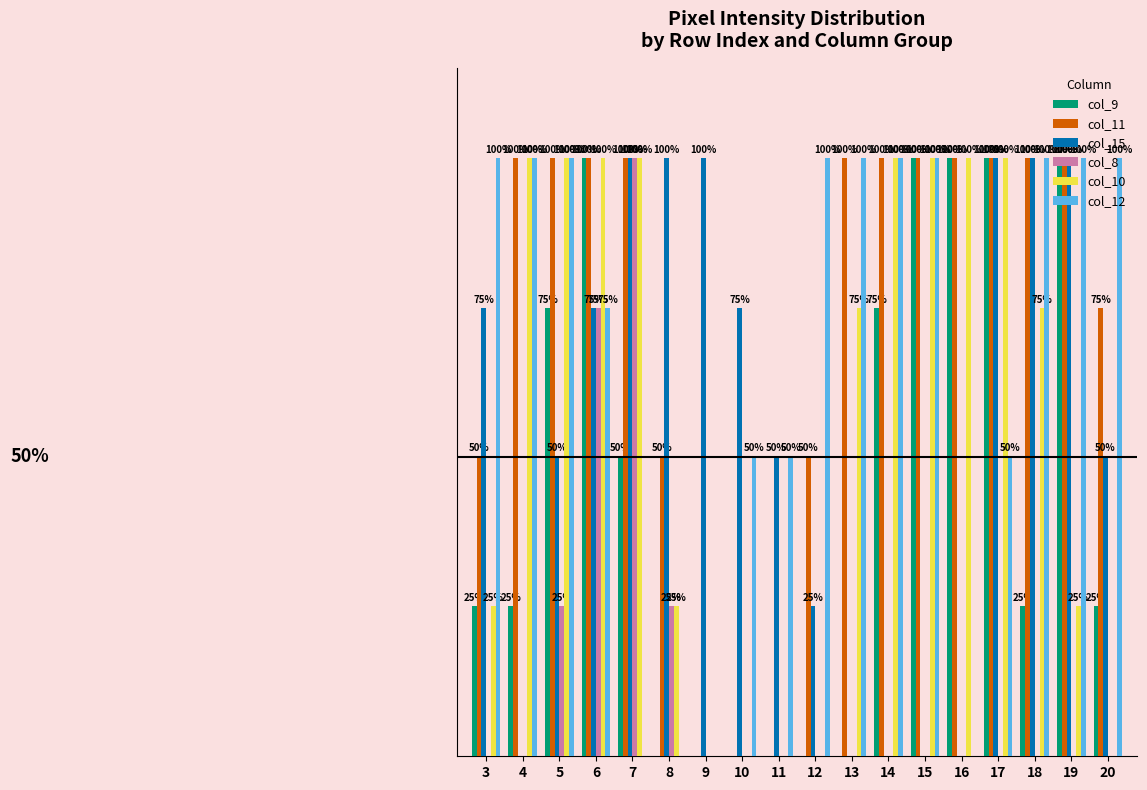

Which series has the largest total across all categories?

col_11